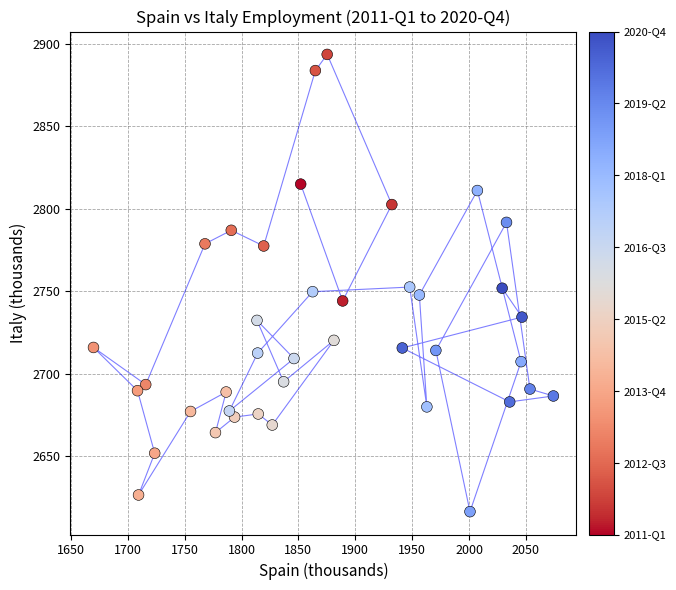

What is the range of Y values (max minus min)?

277.1